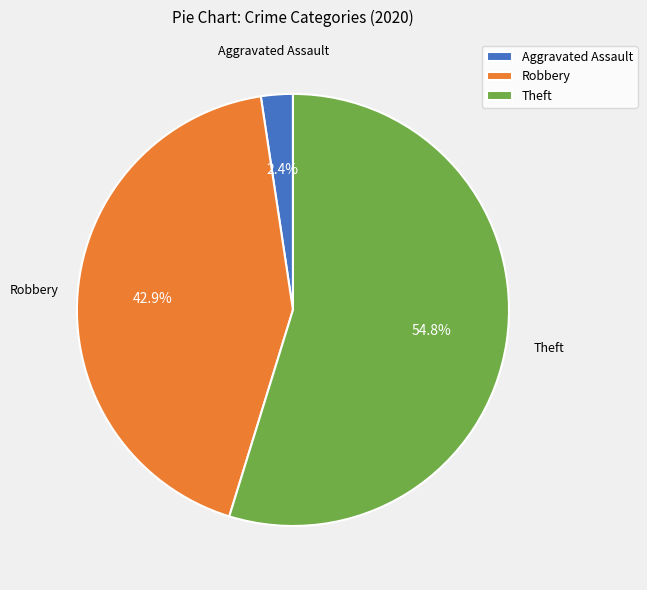

Which has a higher value, Theft or Aggravated Assault?

Theft